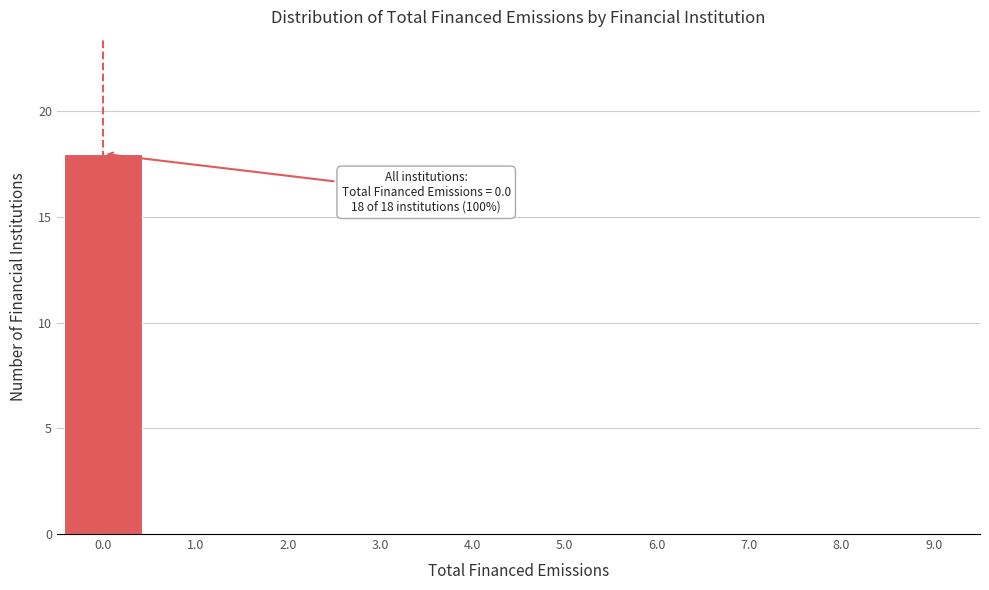

Over which range of the x-axis is the bar tallest?

-0.5 to 0.5